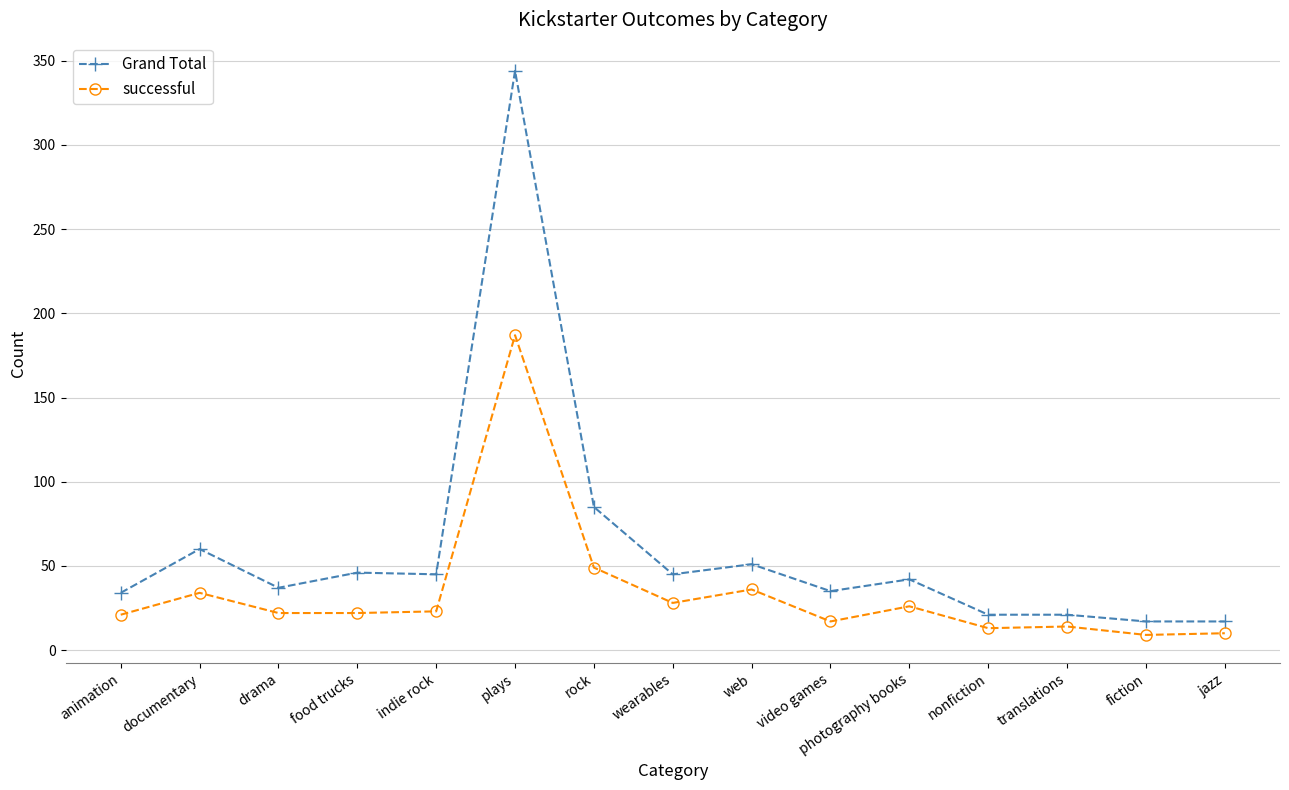

At which category is the sum across all series the highest?

plays